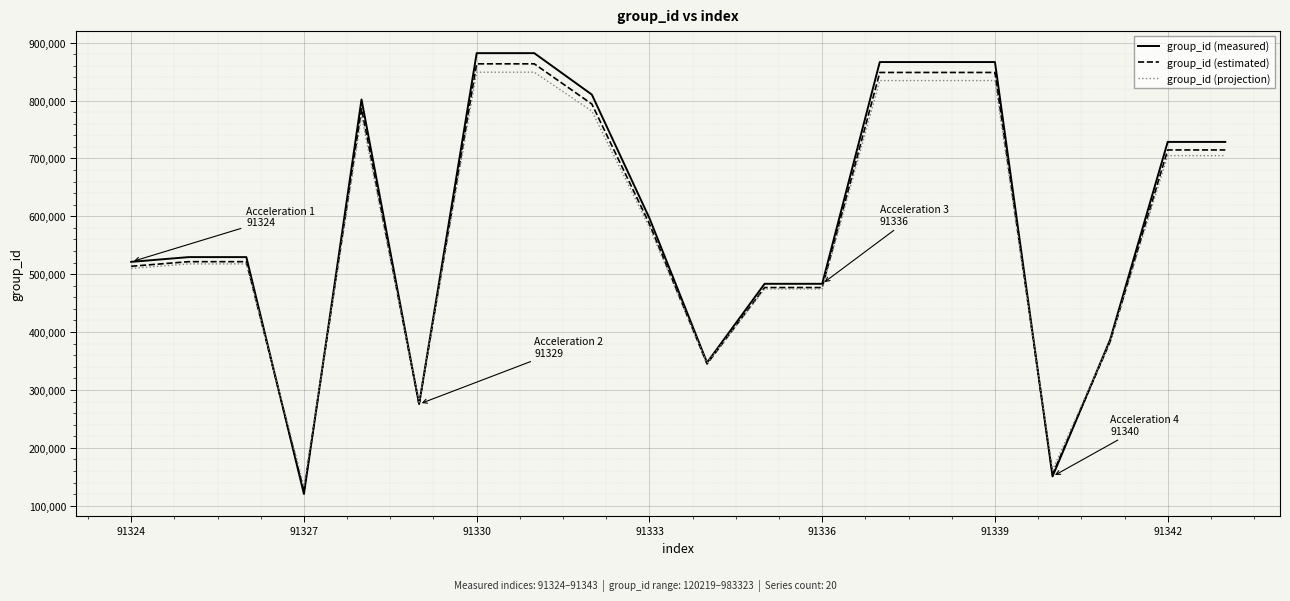

What is the minimum value for group_id (projection)?

133005.9